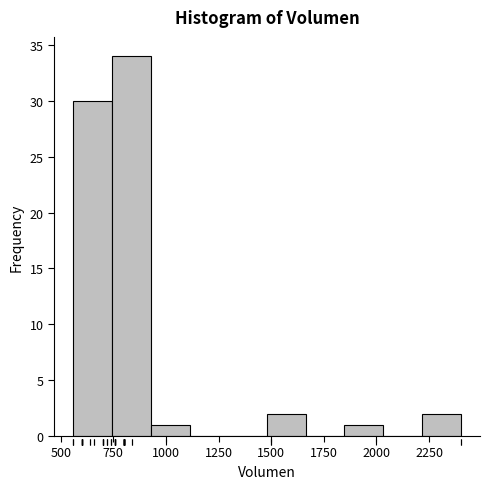

Around what value on the x-axis is the tallest bar? Give the approximate position of its centre, as read against the axis.

850